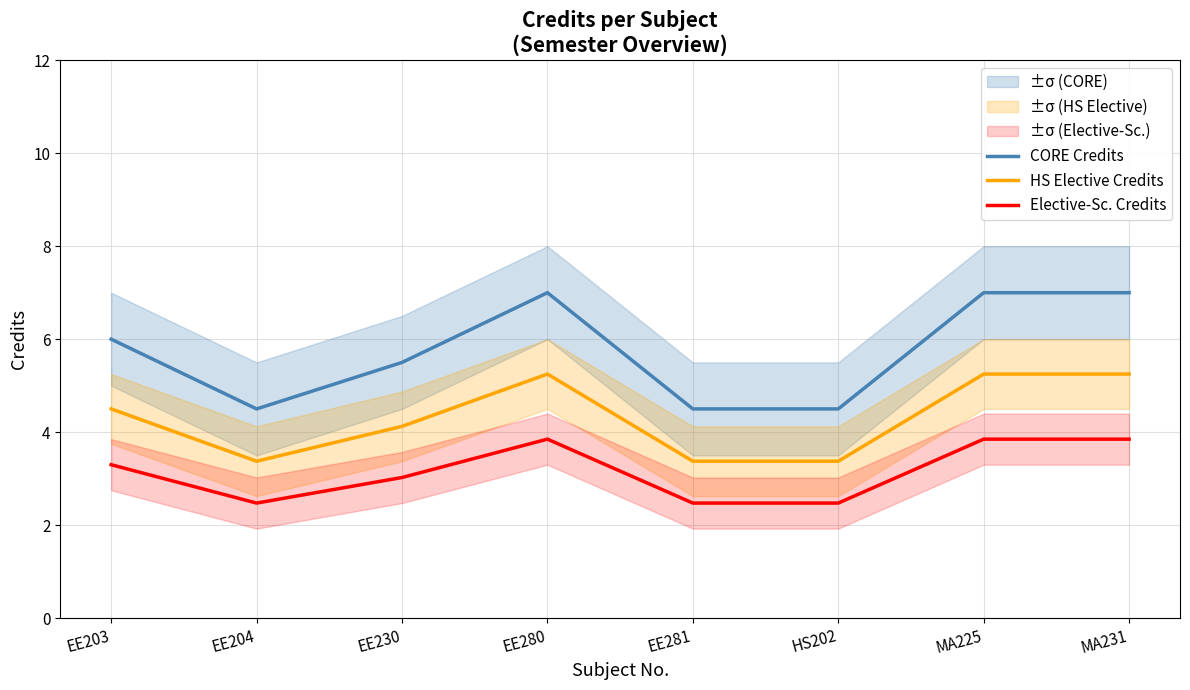

Count the number of data series in this chart.

3